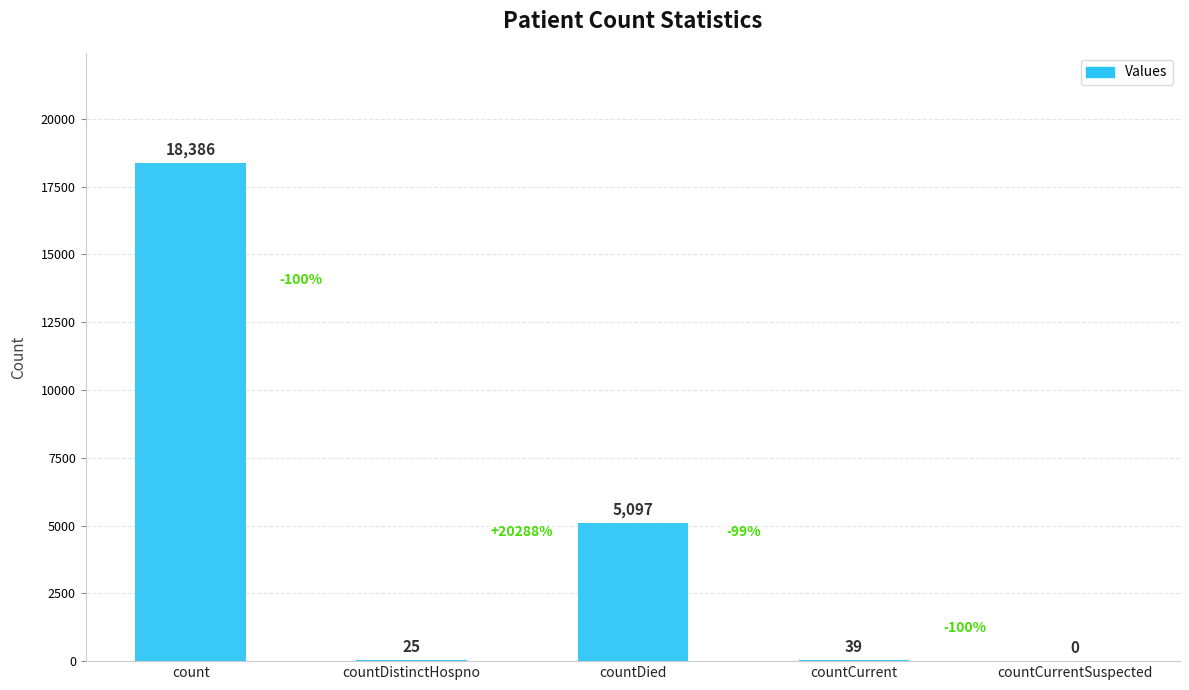

What is the approximate value at countDistinctHospno?

25